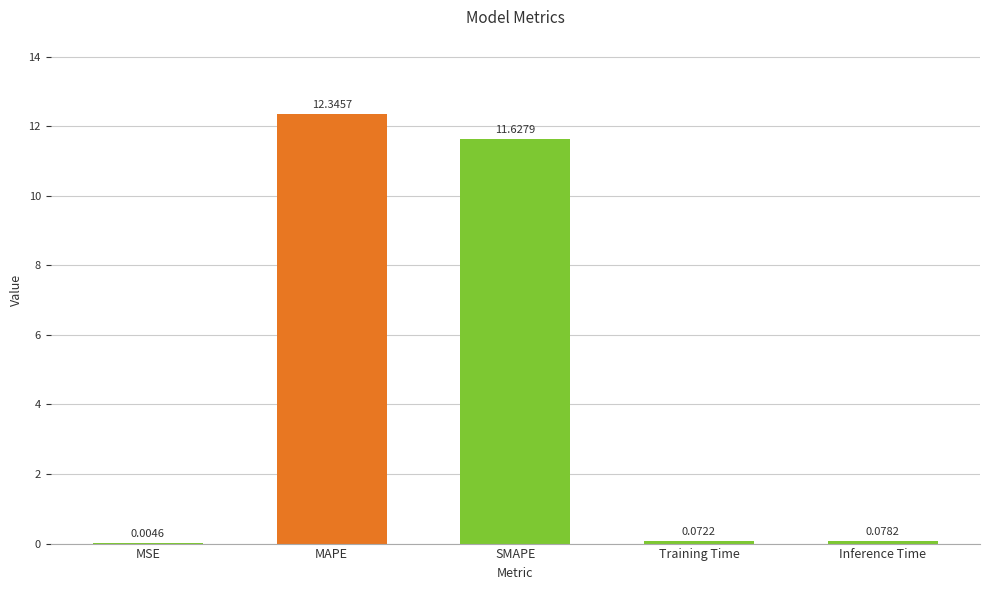

Between SMAPE and MAPE, which is larger?

MAPE